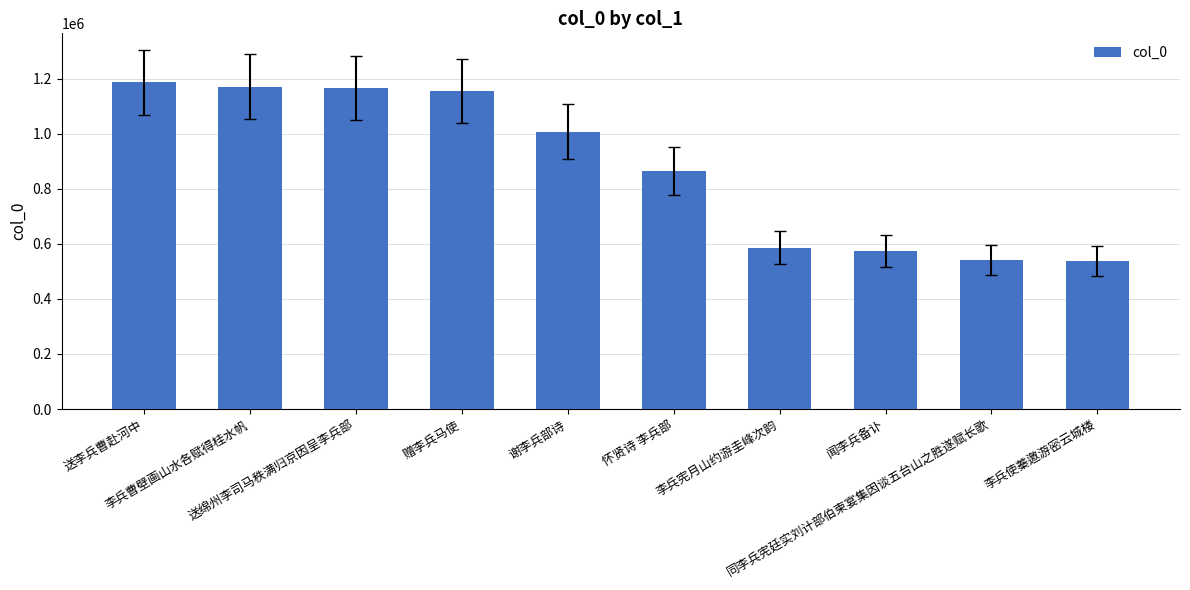

What is the value of the 10th bar from the left?

538438